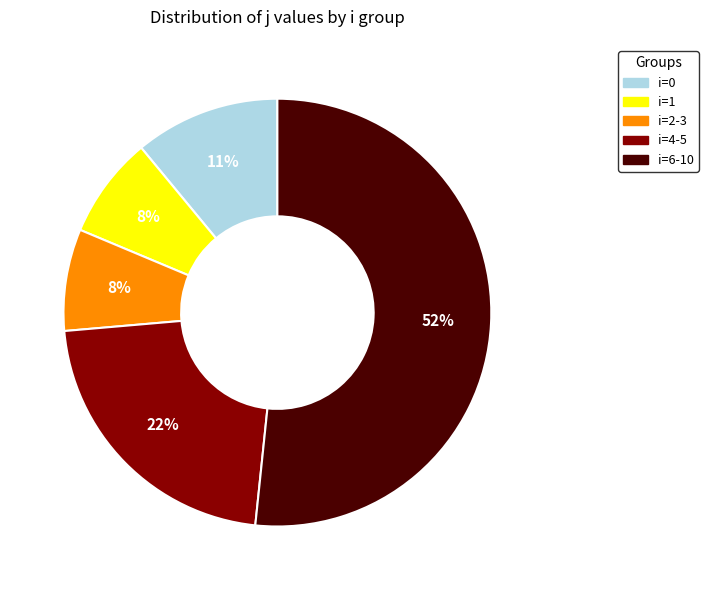

Is there a majority slice in this chart?

Yes